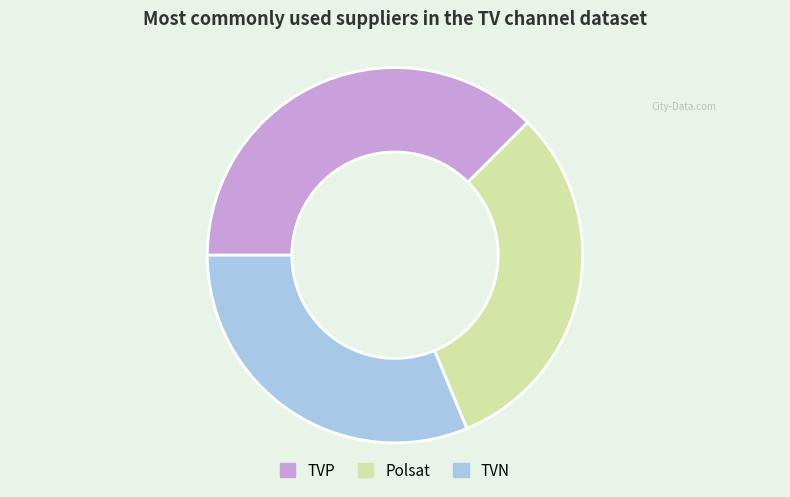

Do TVN and TVP together represent more than half of the pie?

Yes